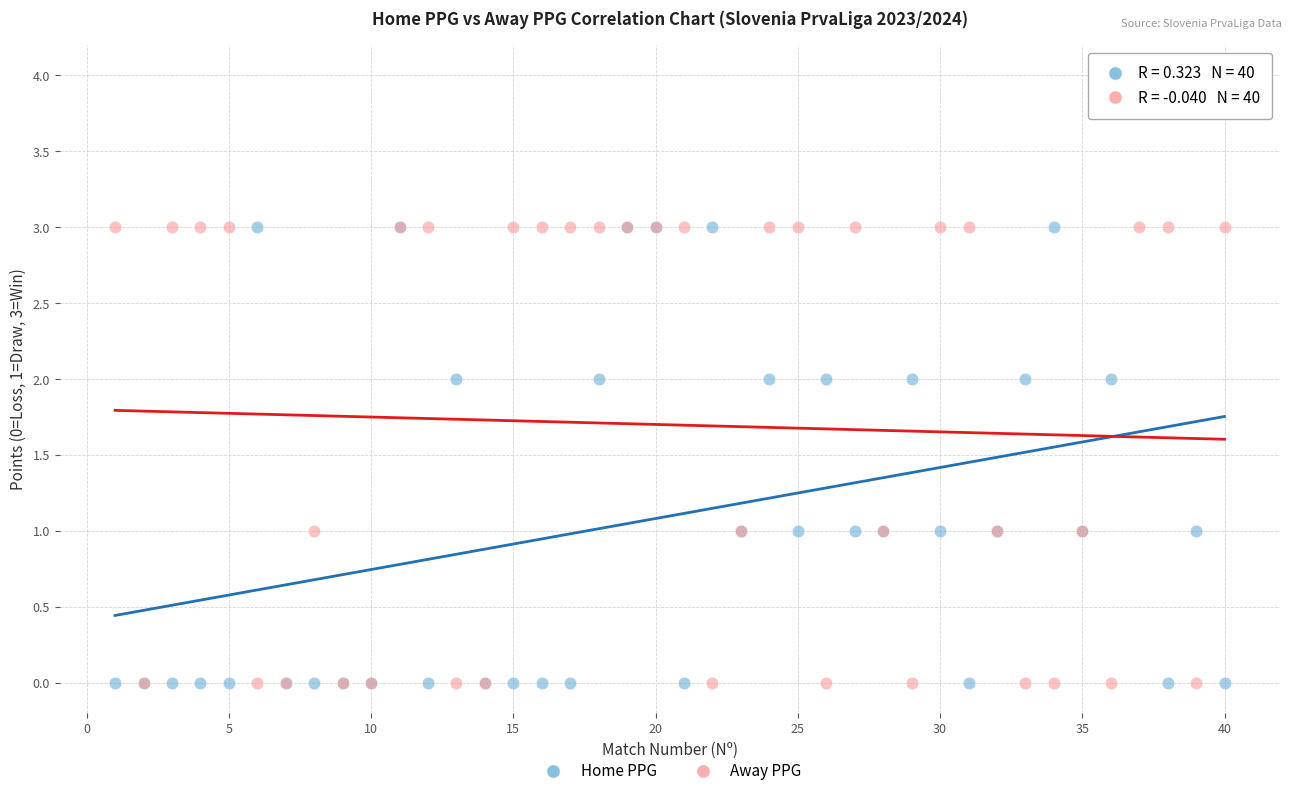

Which series has the largest Y range (max minus min)?

Home PPG